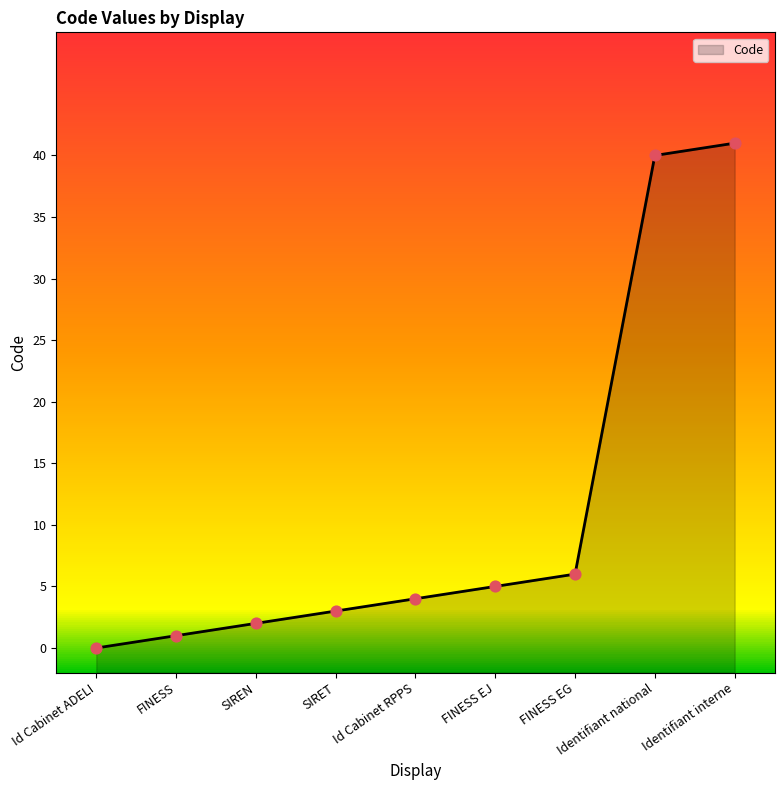

What is the change in value from SIRET to FINESS EJ?

+2